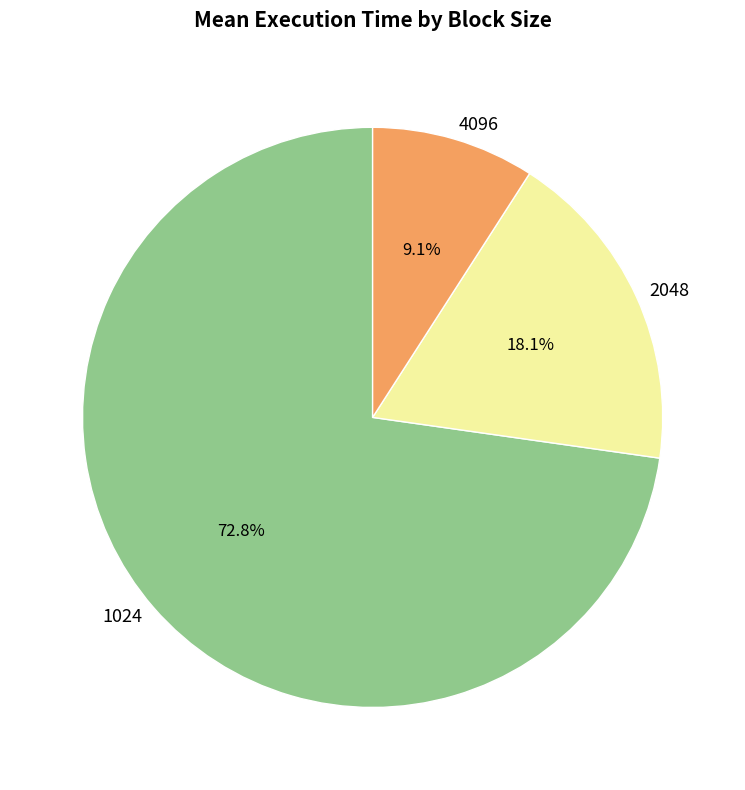

True or false: 2048 accounts for 10% of the total.

False